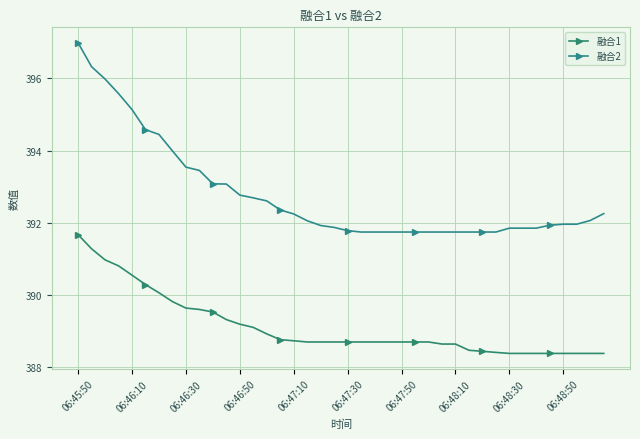

What are all the series names shown in the legend?

融合1, 融合2